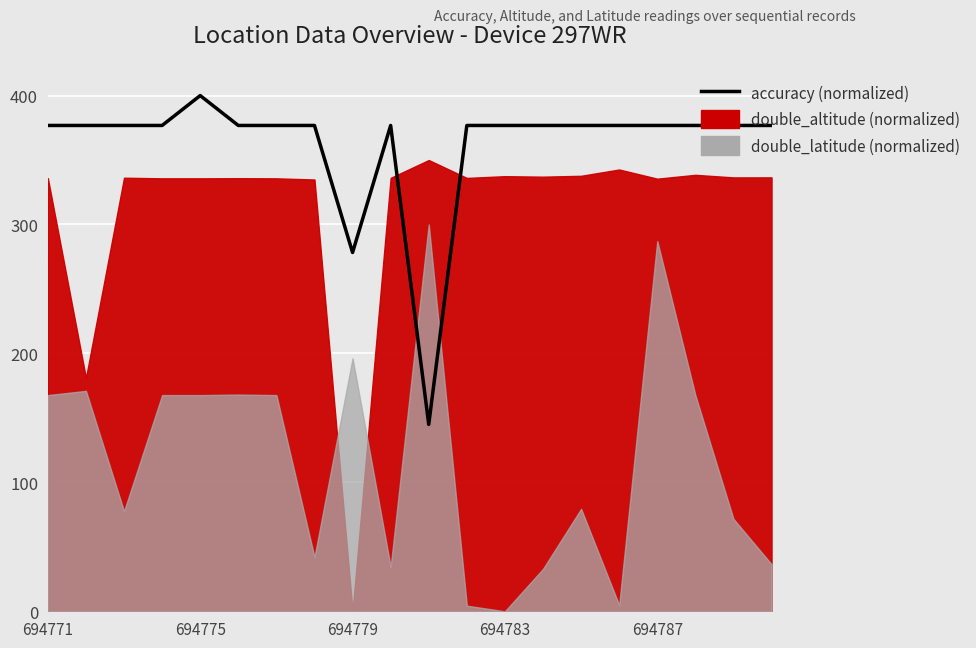

How many data points does each series have?

20